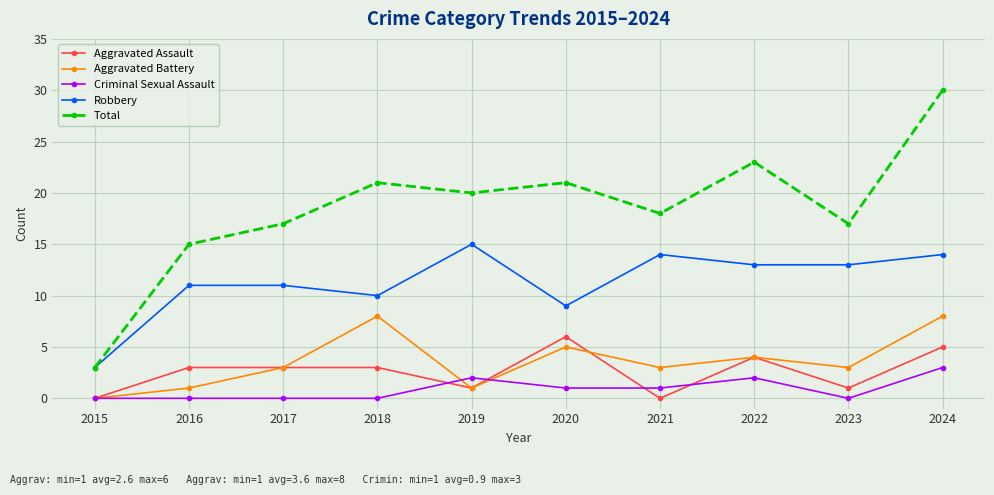

What is the sum of all Criminal Sexual Assault values?

9